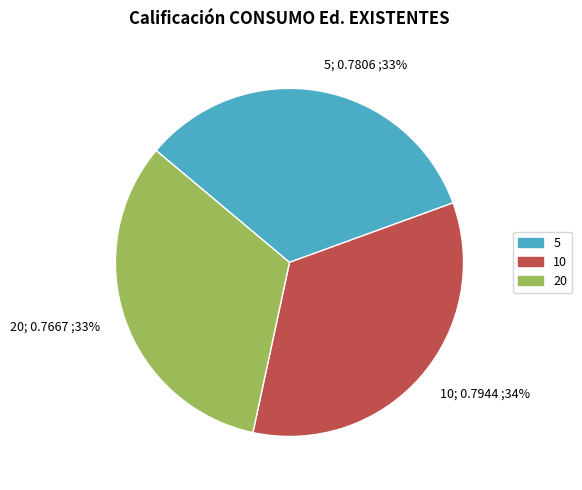

Is it true that 5 is 48% of the pie?

False